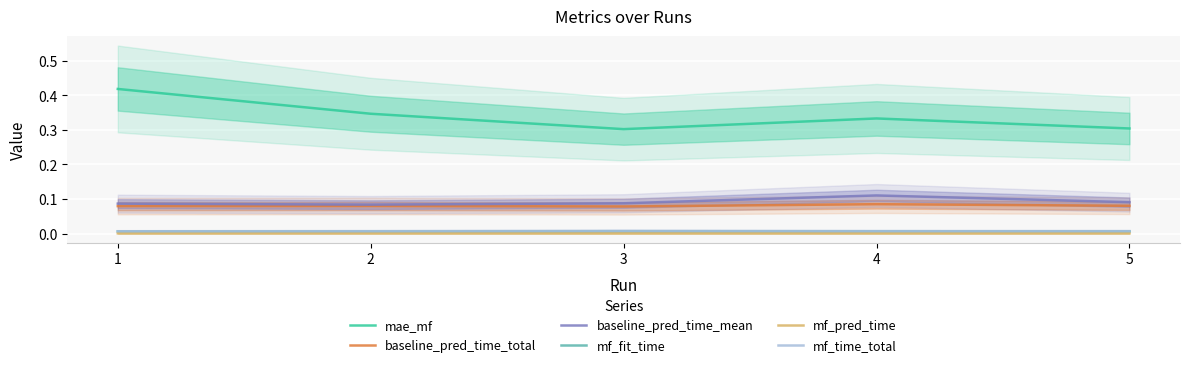

True or false: mf_pred_time and mf_time_total intersect in this chart.

False